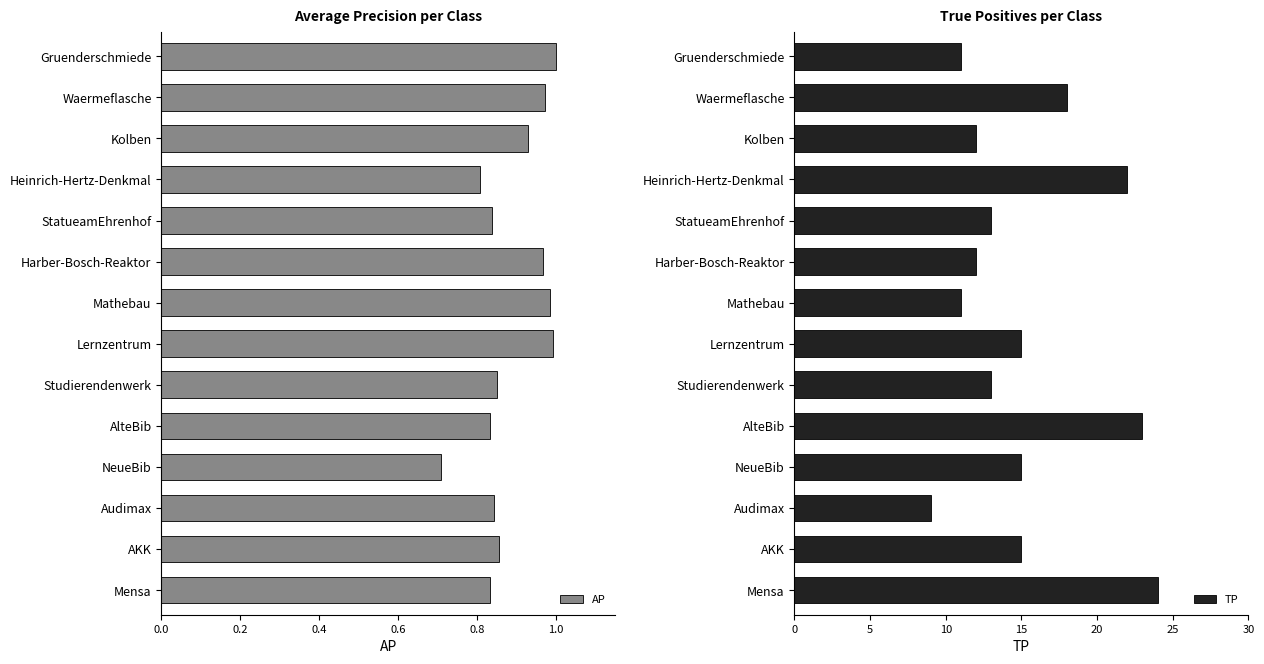

What is the minimum value shown in the chart?

0.7